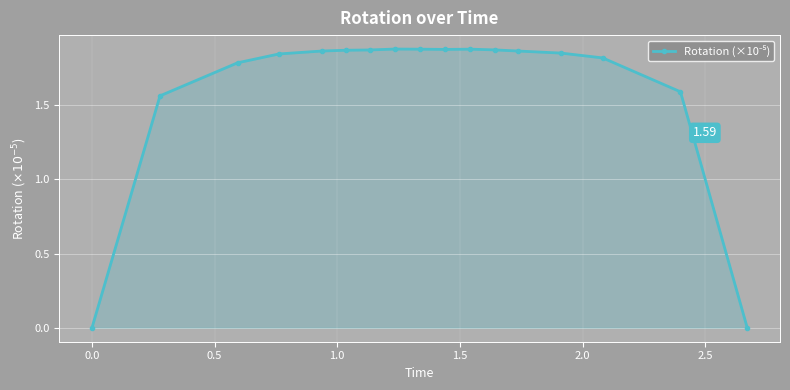

What is the sum of all values?

27.3